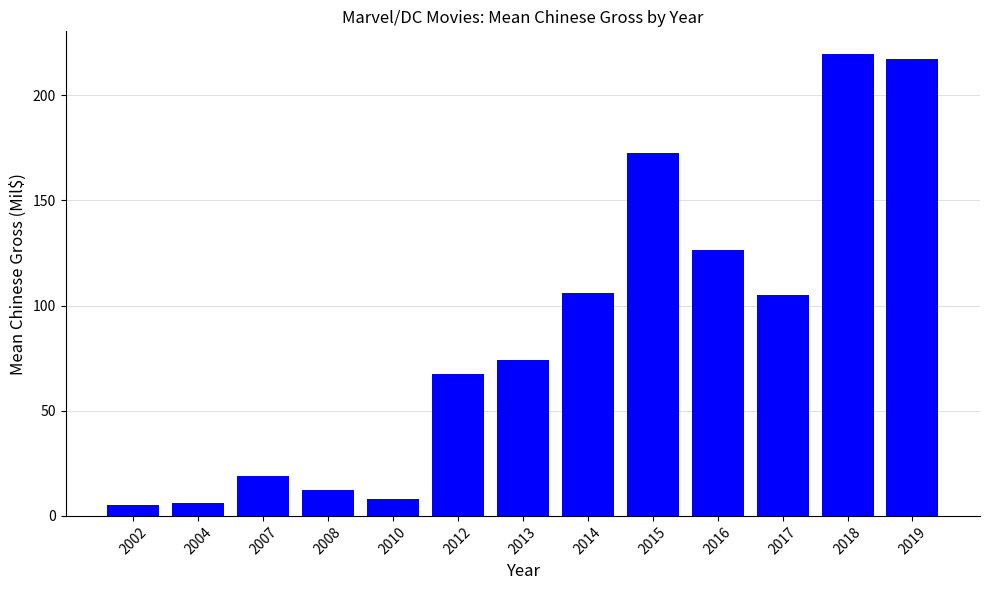

What is the greatest value displayed?

219.4